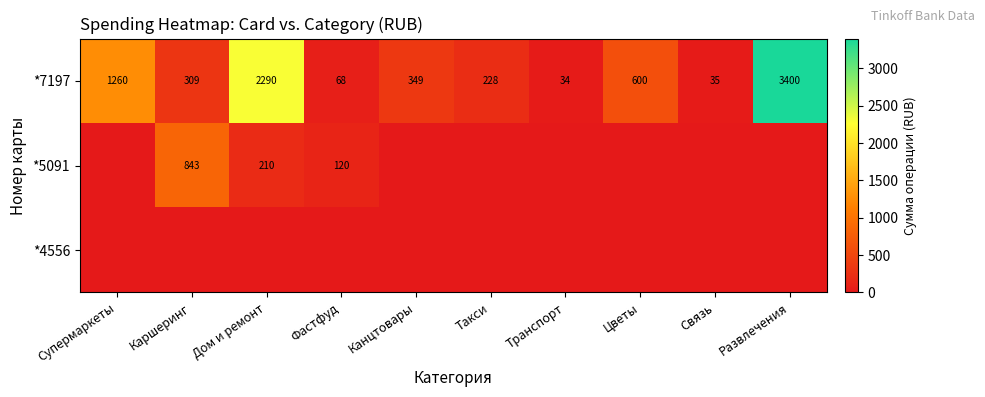

Which category has the highest value in the *7197 series?

Развлечения